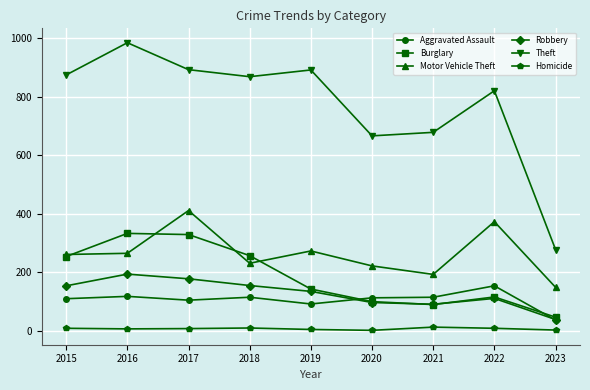

At how many categories does at least one series exceed 497?

8